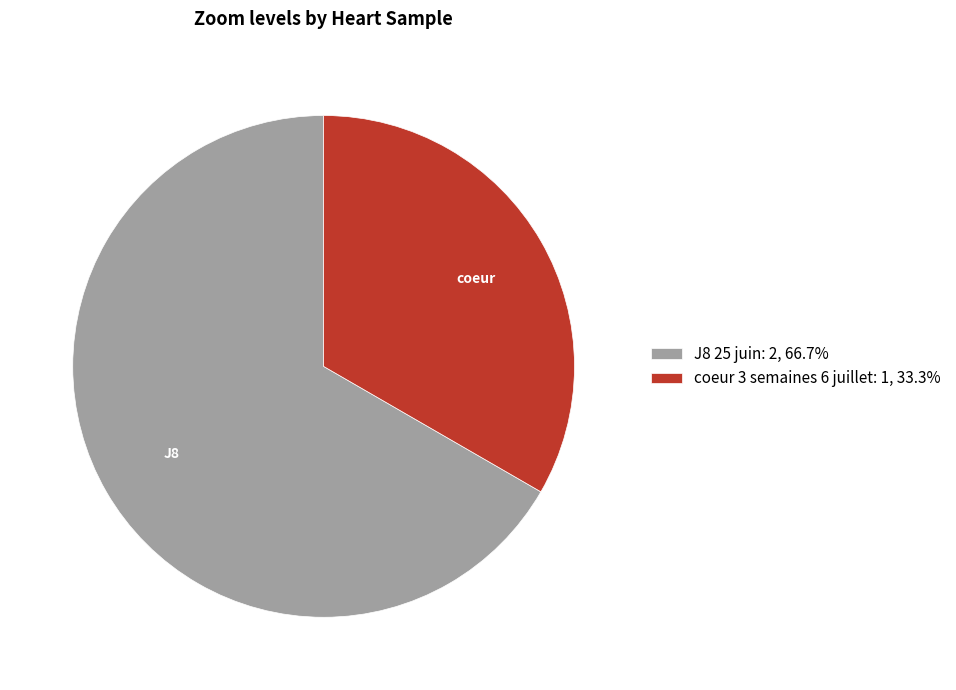

Approximately how many times larger is the value at coeur 3 semaines 6 juillet: 1, 33.3% compared to J8 25 juin: 2, 66.7%?

0.5